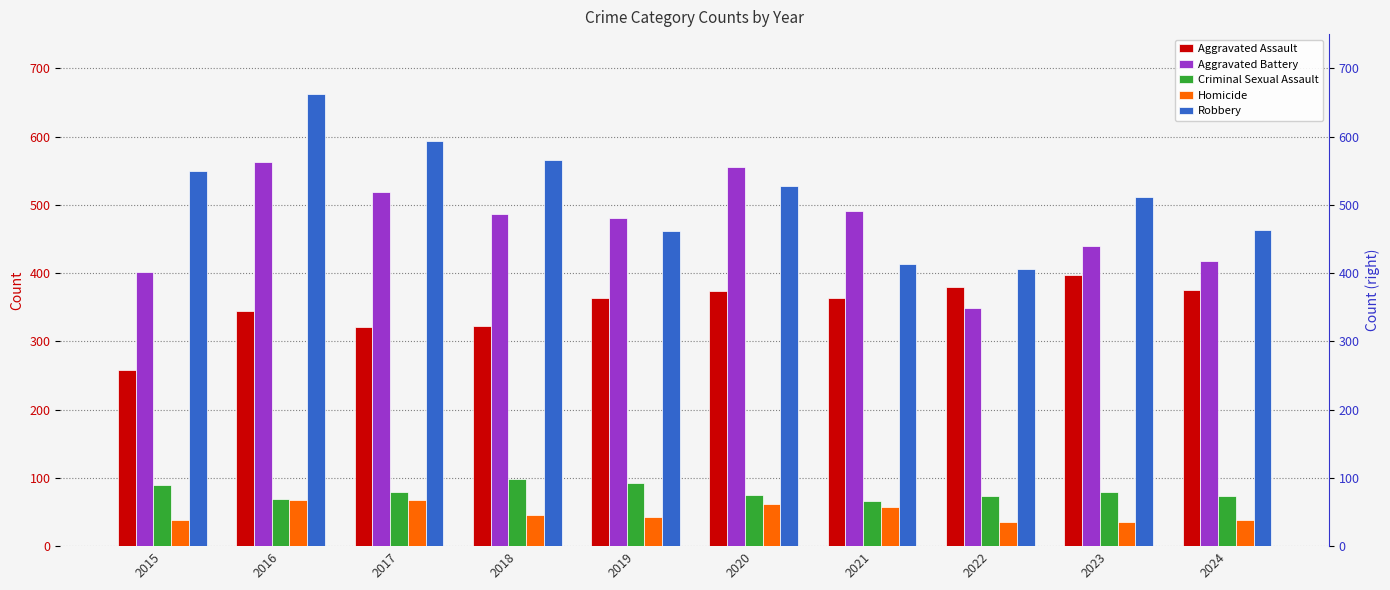

At which label does Homicide first exceed 46?

2016